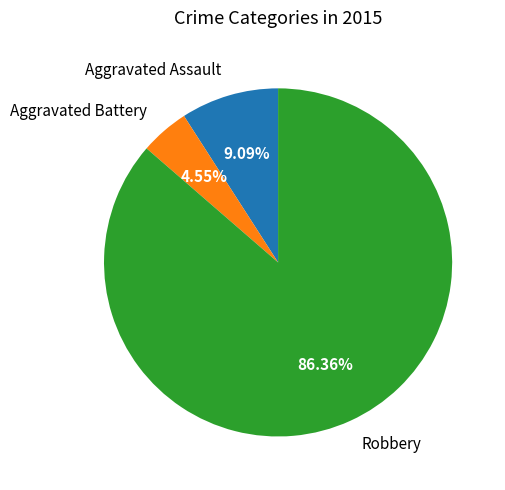

The Robbery slice represents 86% of the pie. True or false?

True